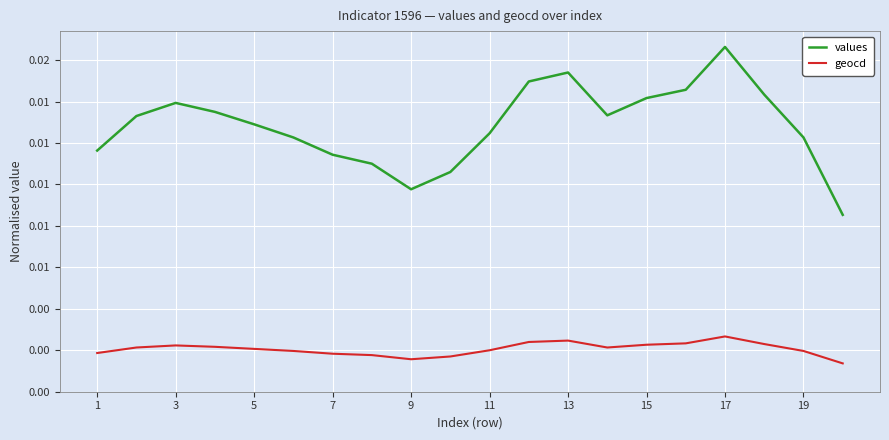

Which series has the largest range (max minus min)?

values